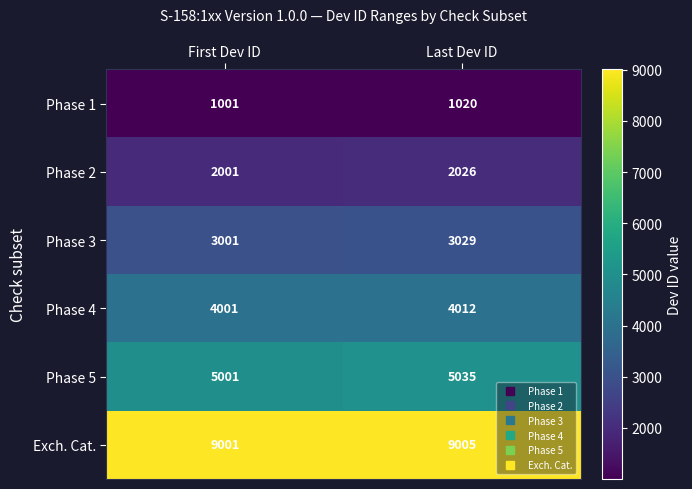

Which series has the widest spread of values?

Phase 5